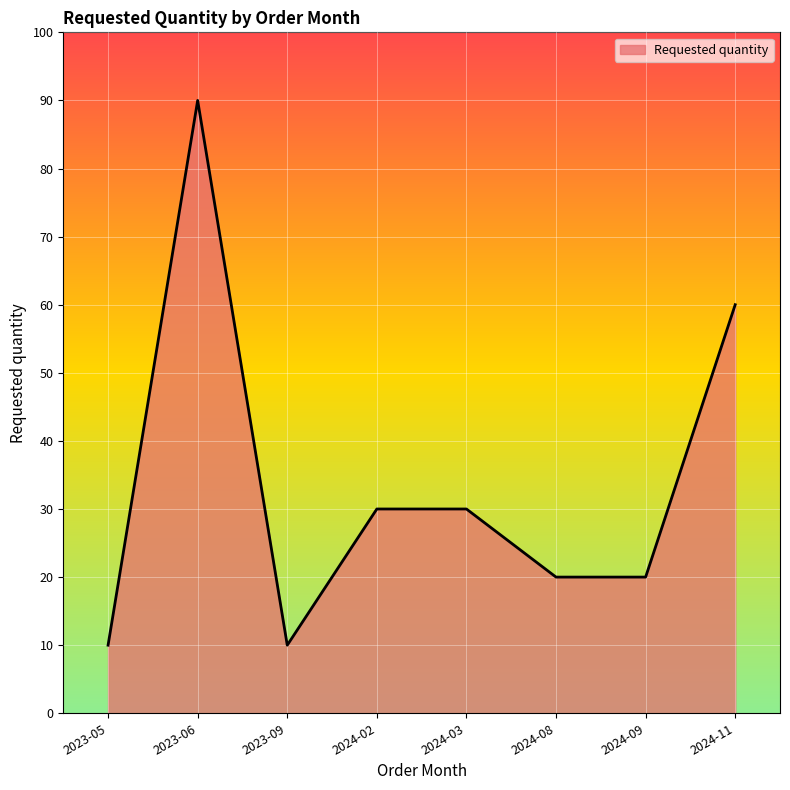

Reading left to right, what are all the values shown in this chart?

2023-05=10	2023-06=90	2023-09=10	2024-02=30	2024-03=30	2024-08=20	2024-09=20	2024-11=60